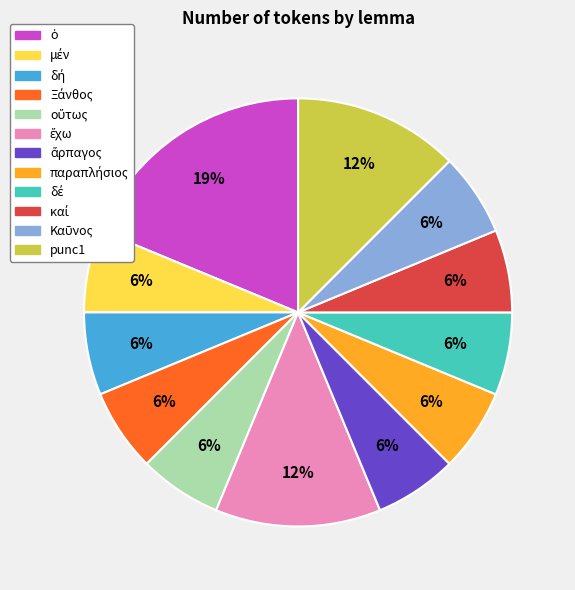

The punc1 slice represents 12% of the pie. True or false?

True